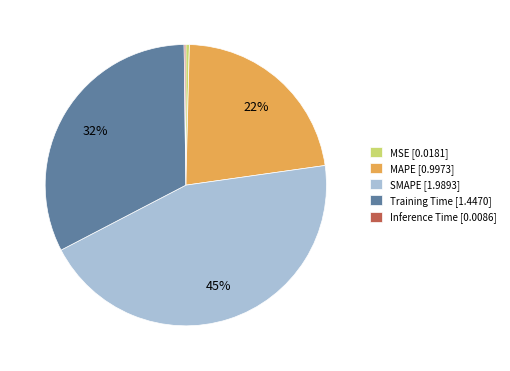

Between MSE and SMAPE, which is larger?

SMAPE